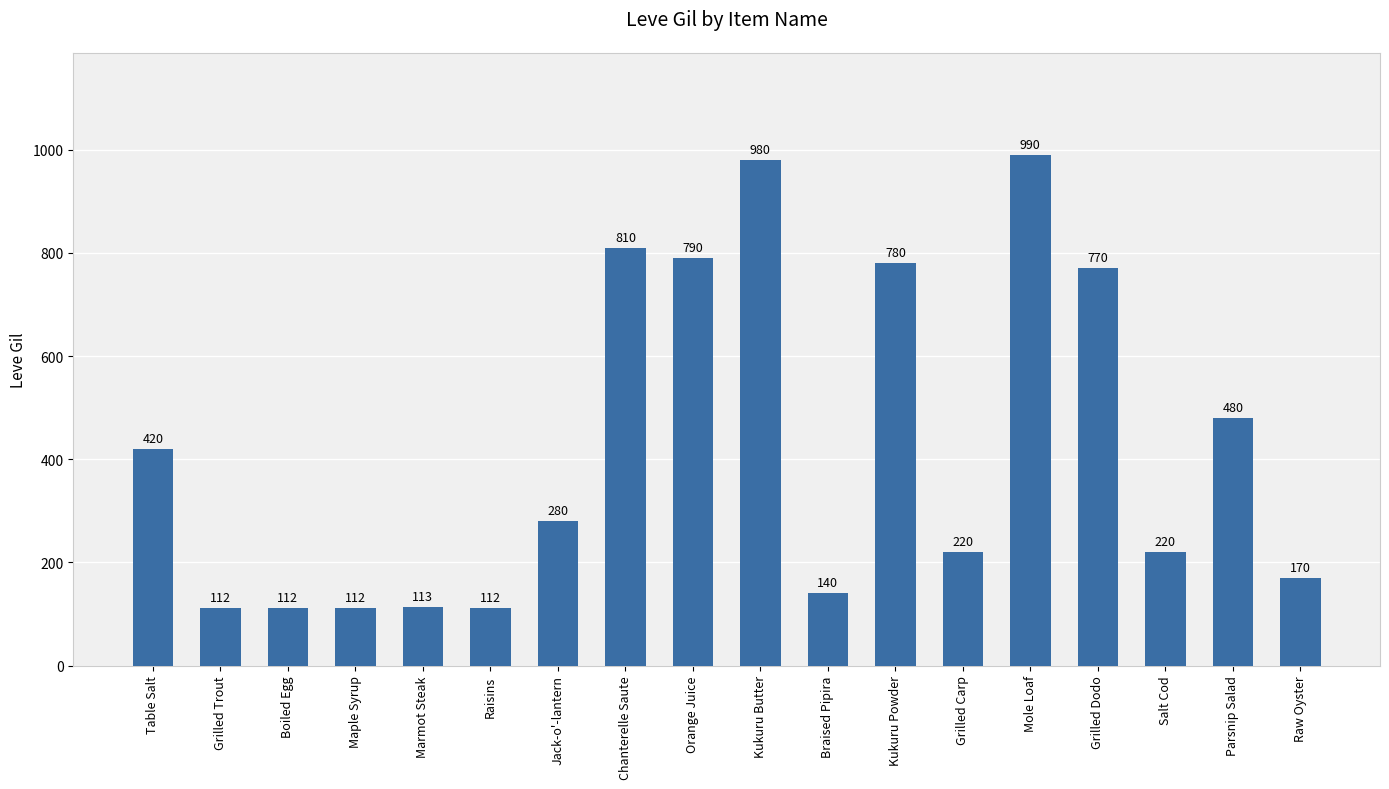

True or false: the data shows 220 at Salt Cod.

True